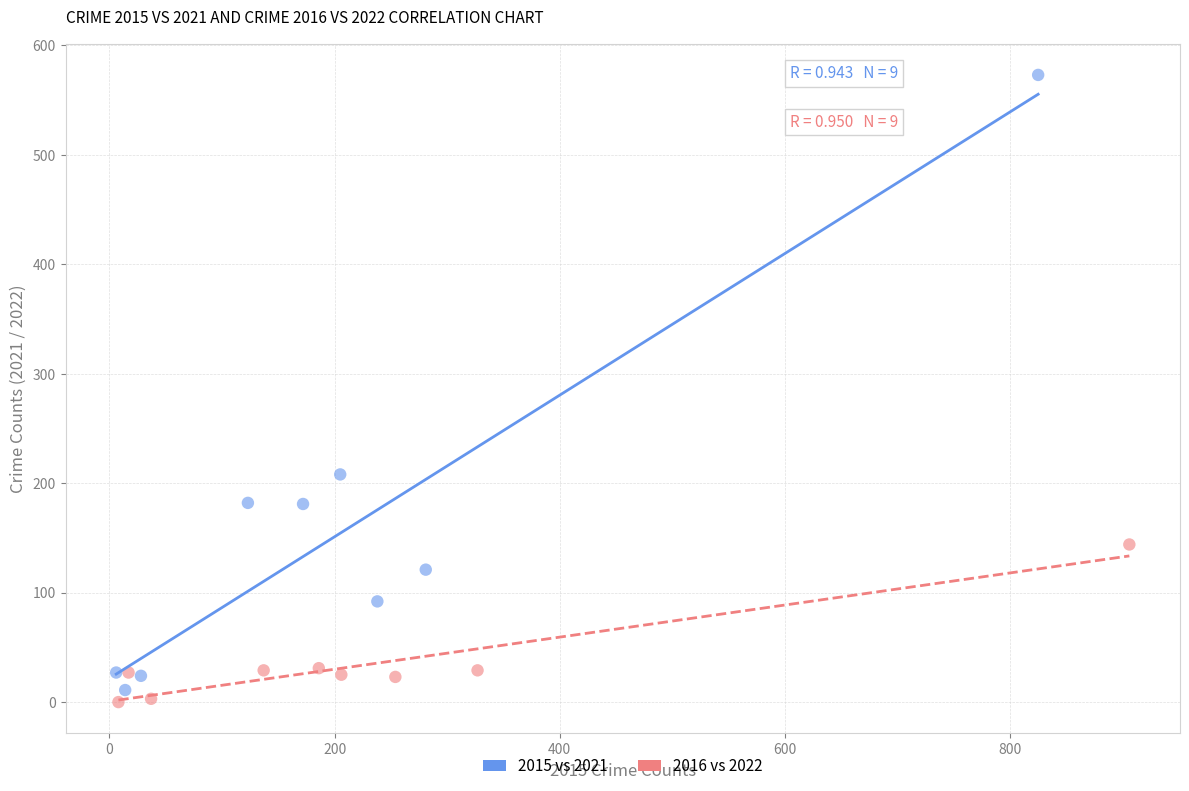

Which series contains the highest Y value?

2015 vs 2021